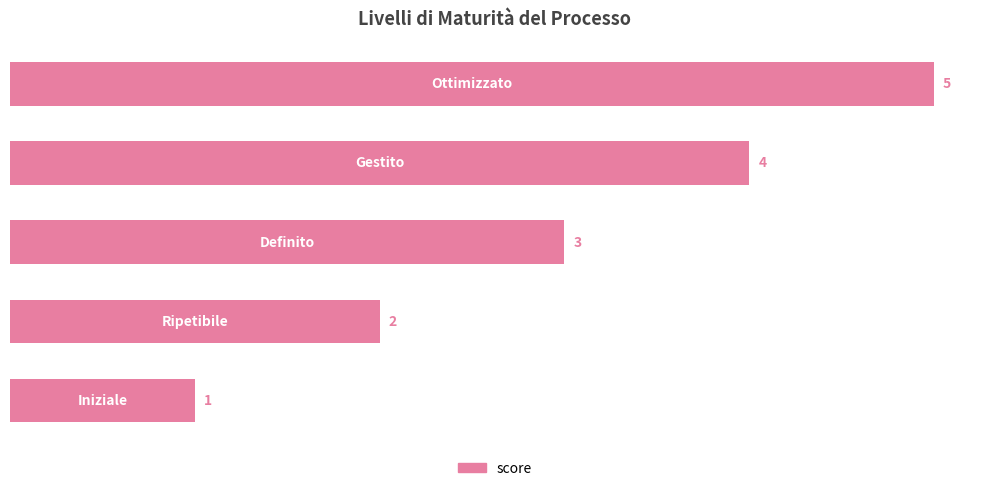

What is the difference between the maximum and minimum values?

4